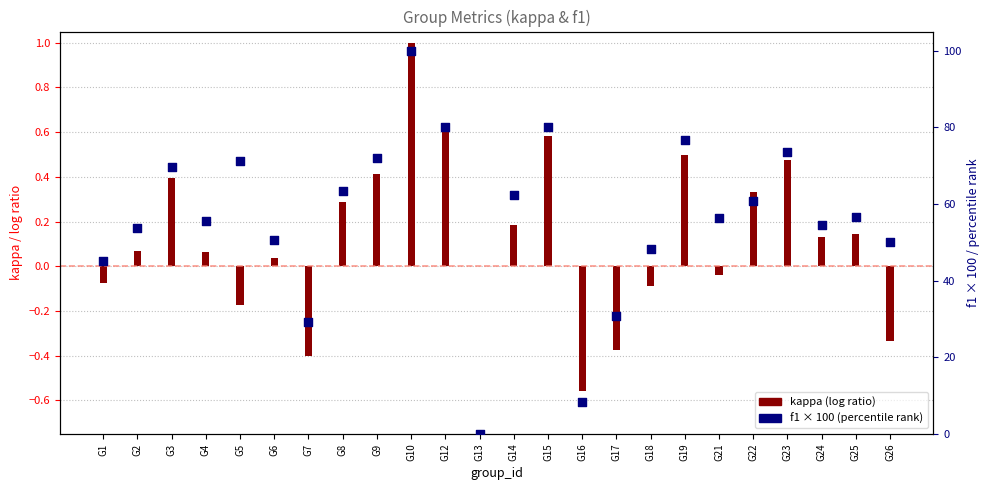

Approximately how many times larger is the value at G9 compared to G4?

1.3